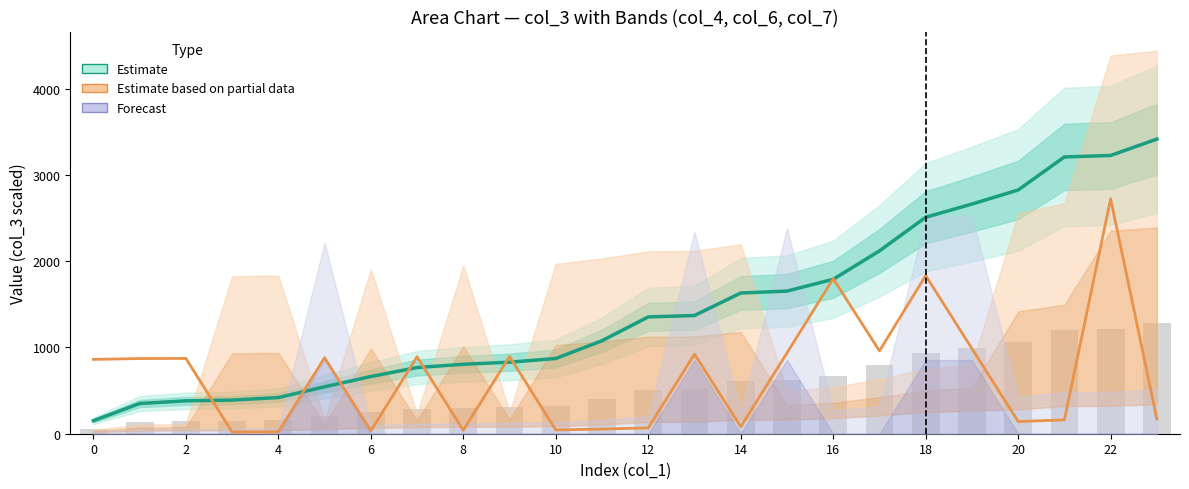

Count the number of categories in the chart.

24